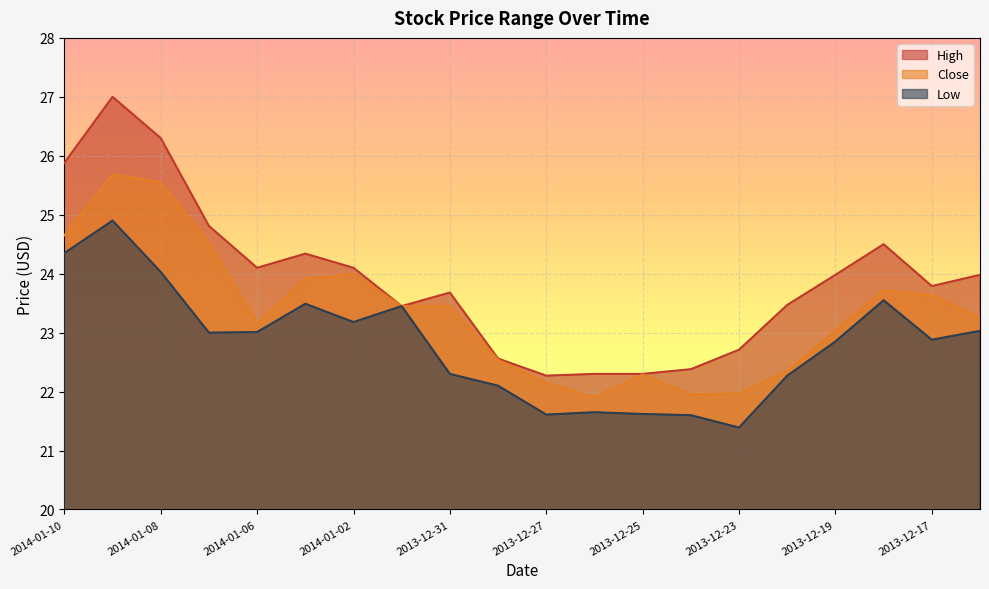

What is the difference between the High values at 2013-12-24 and 2014-01-09?

4.6